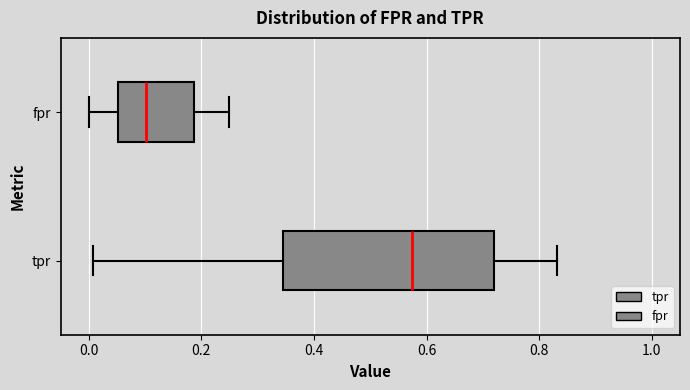

Where does the median line of the box for tpr sit on the x-axis? The values are not printed on the chart, so give them approximately, as read against the axis.

0.58